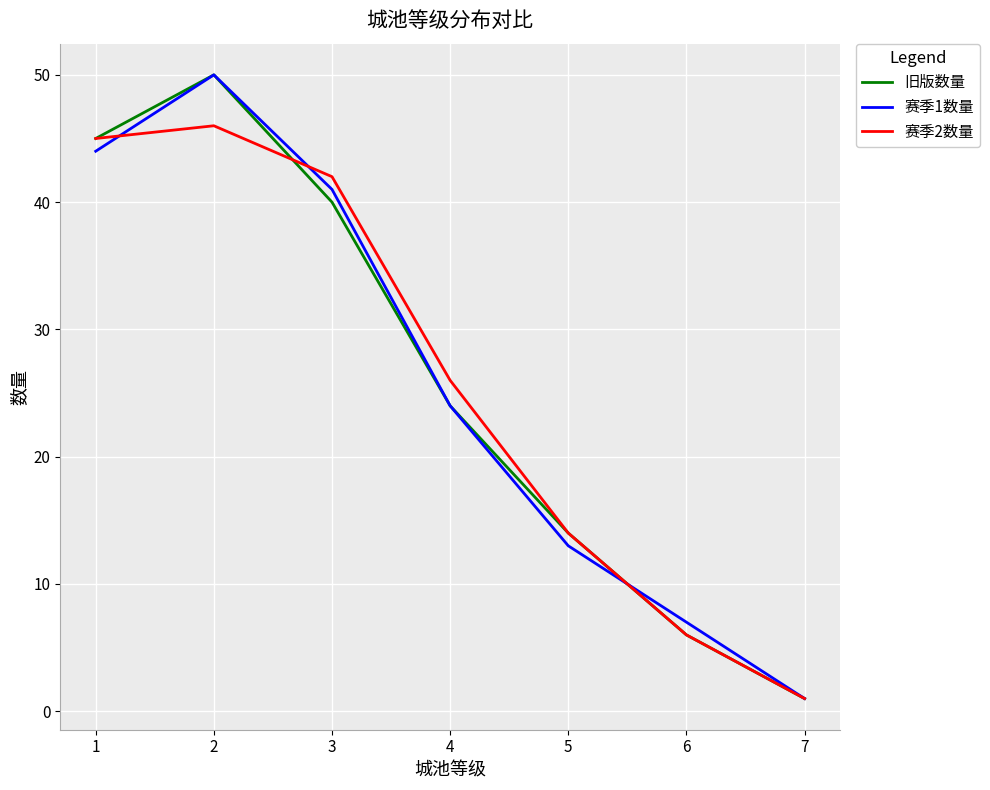

What are all the series names shown in the legend?

旧版数量, 赛季1数量, 赛季2数量